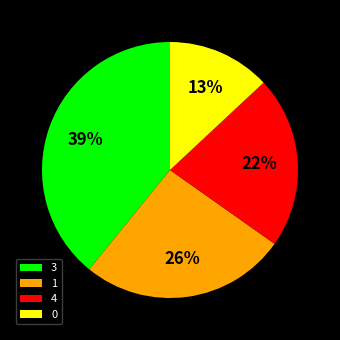

Is there a majority slice in this chart?

No